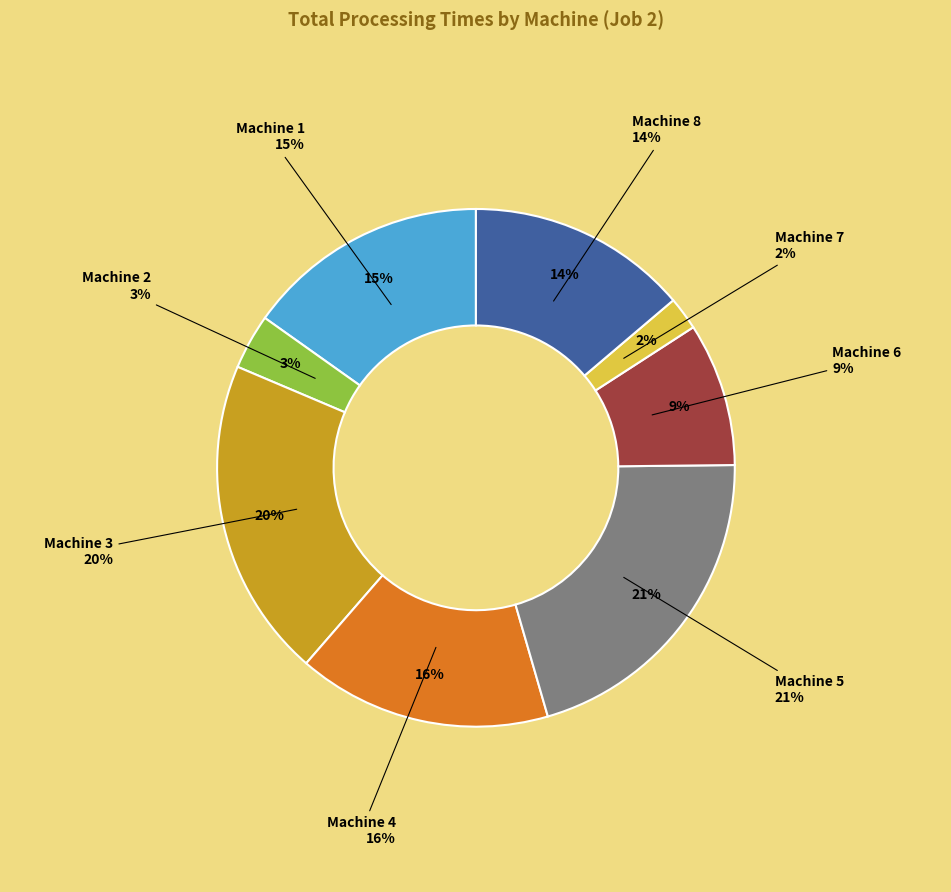

Is there a majority slice in this chart?

No